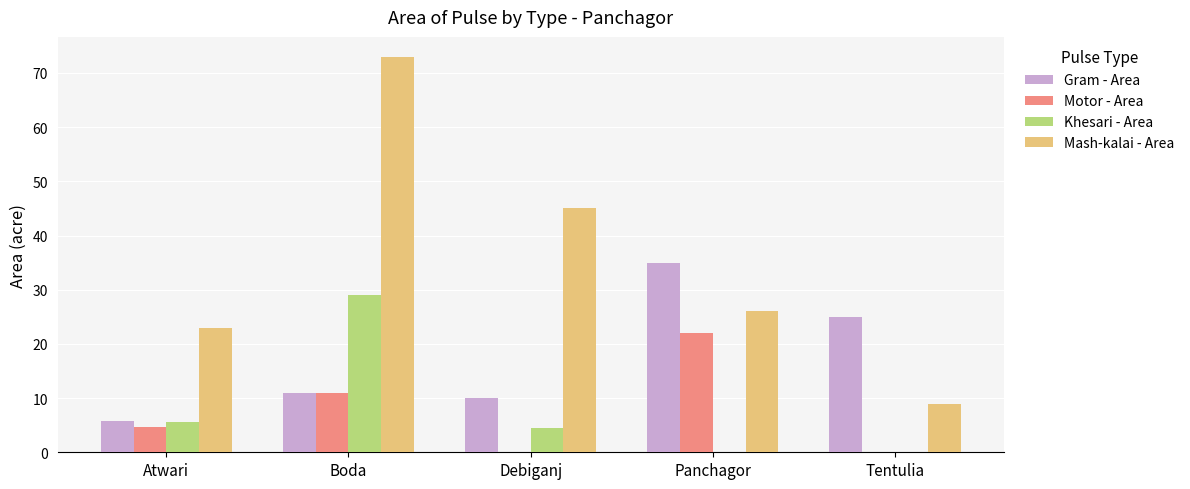

Is it true that Khesari - Area equals 18.8 at Tentulia?

False